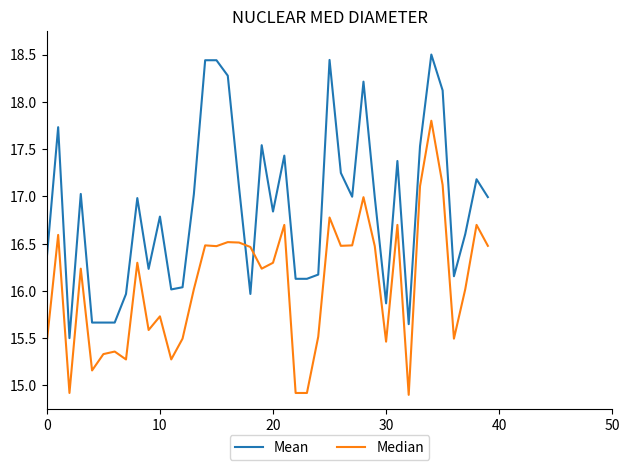

What is the difference between the second highest and minimum values in the Mean series?

2.9